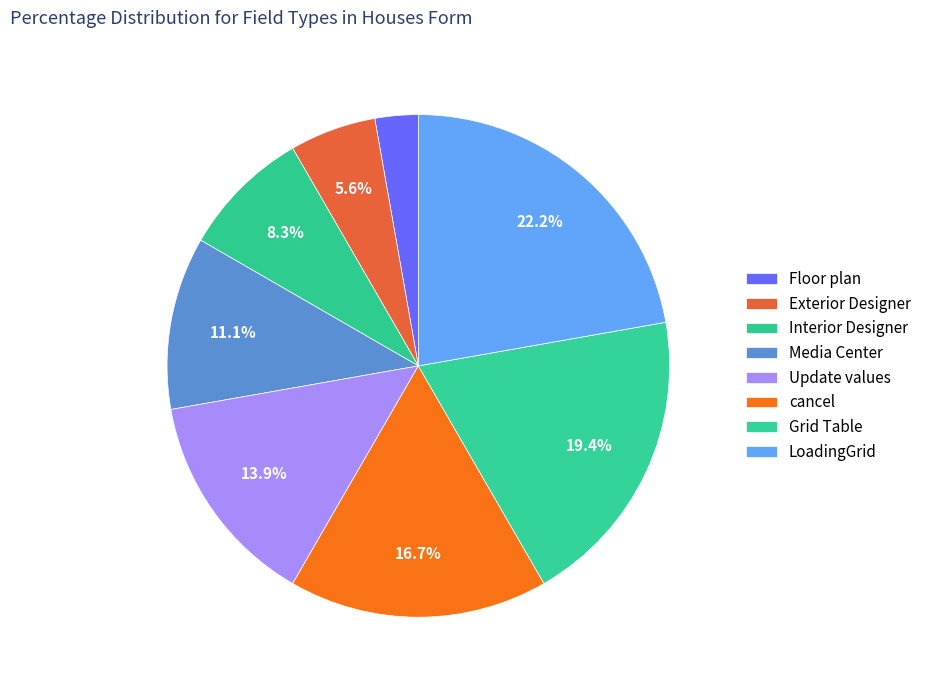

What is the change in value from Media Center to Grid Table?

+3